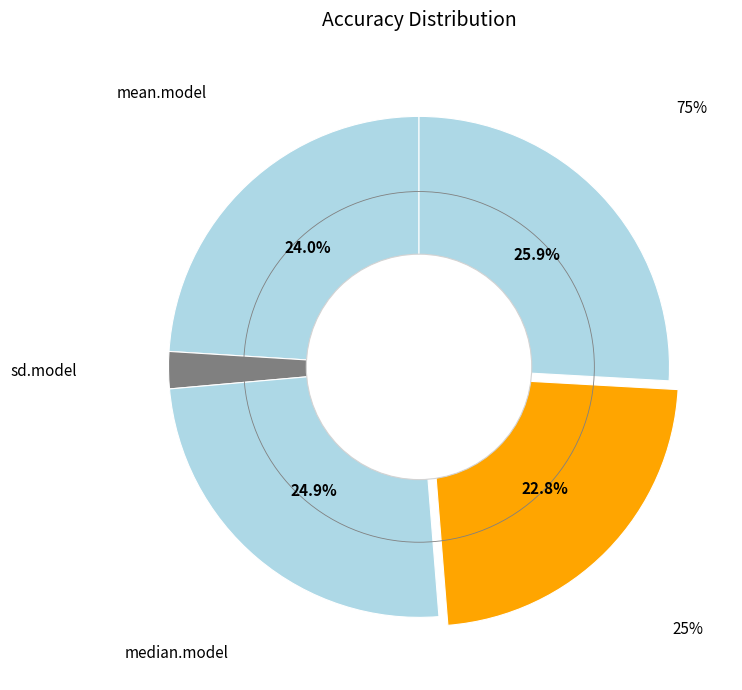

Rank the categories by value from highest to lowest.

75%, median.model, mean.model, 25%, sd.model